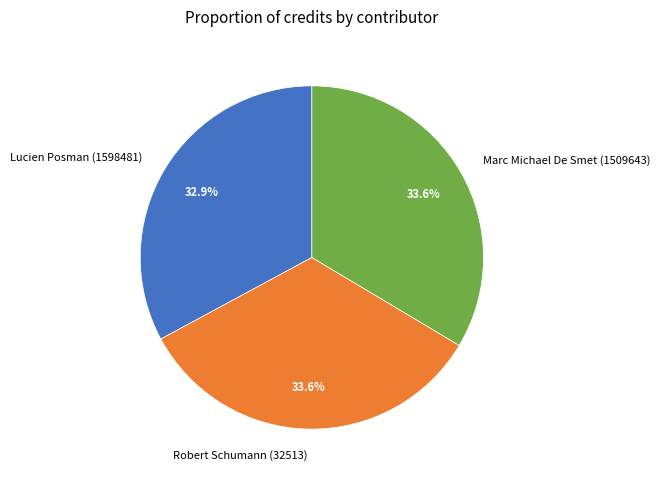

To the nearest percent, what percentage of the pie is Lucien Posman (1598481)?

33%